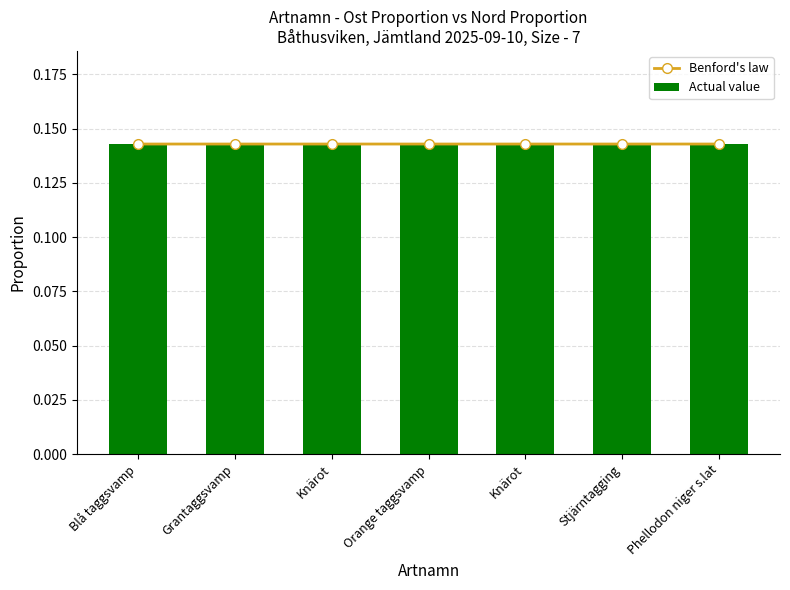

Reading left to right, list all the values displayed in this chart.

Benford's law: 0.1	0.1	0.1	0.1	0.1	0.1	0.1
Actual value: 0.1	0.1	0.1	0.1	0.1	0.1	0.1